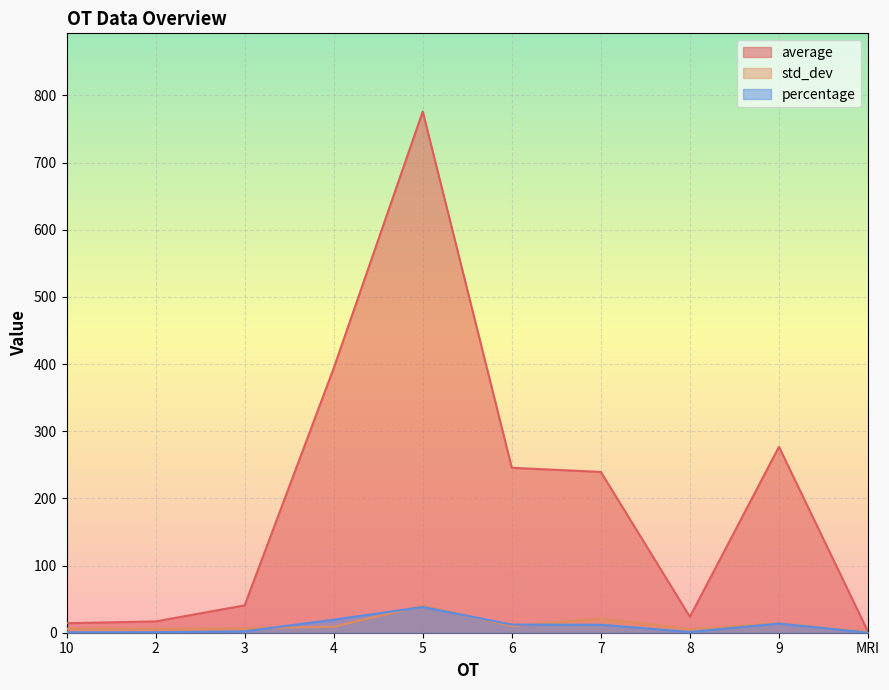

At how many categories does at least one series exceed 139?

5